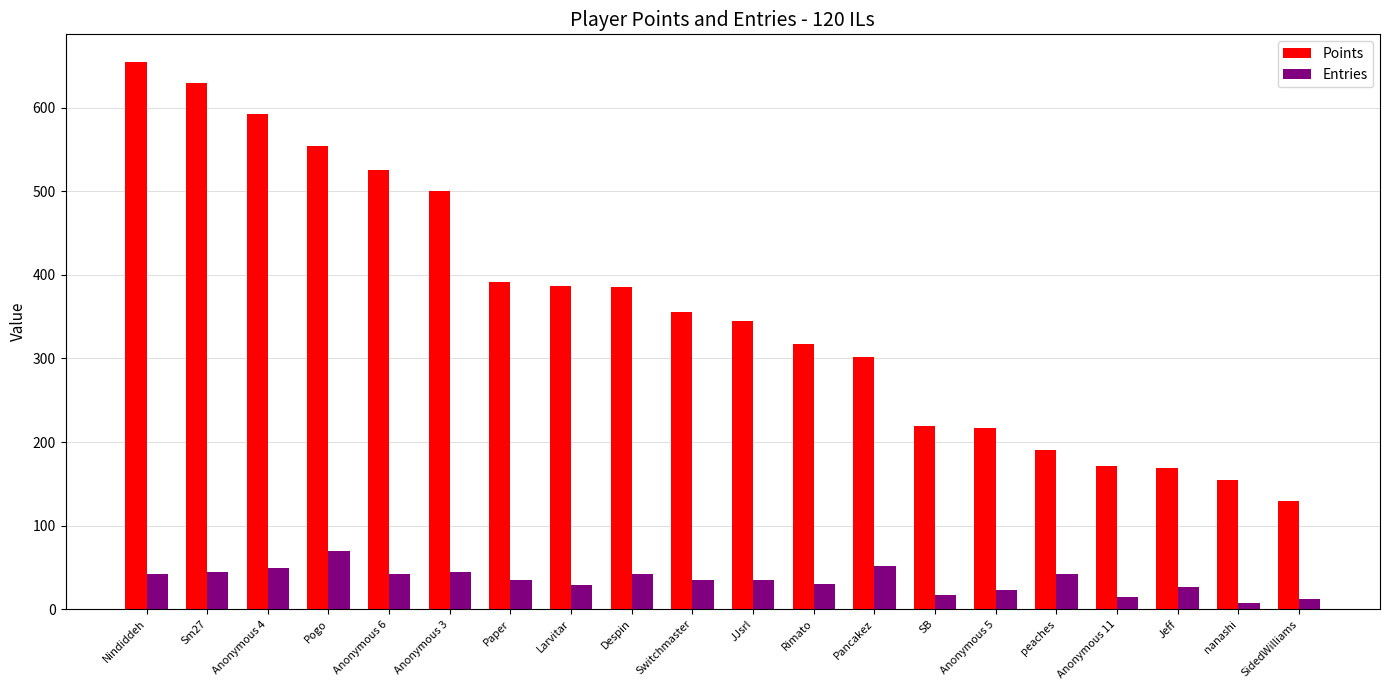

What is the total value across all series at Nindiddeh?

697